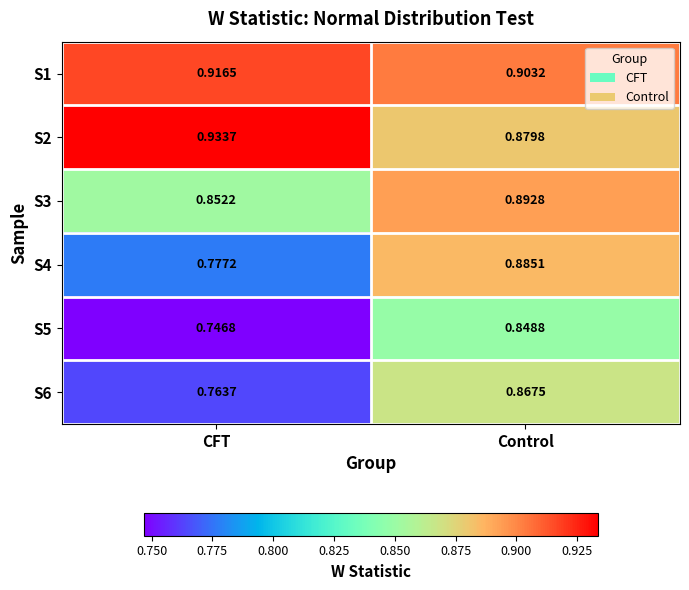

What is the total value across all series at CFT?

5.0